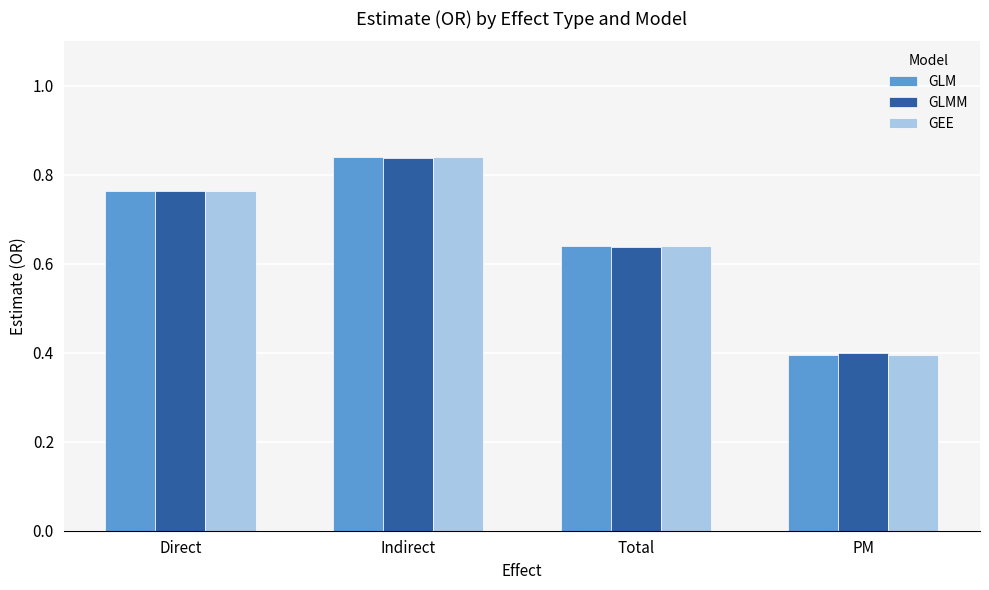

True or false: GEE has a value of 0.5 at Direct.

False